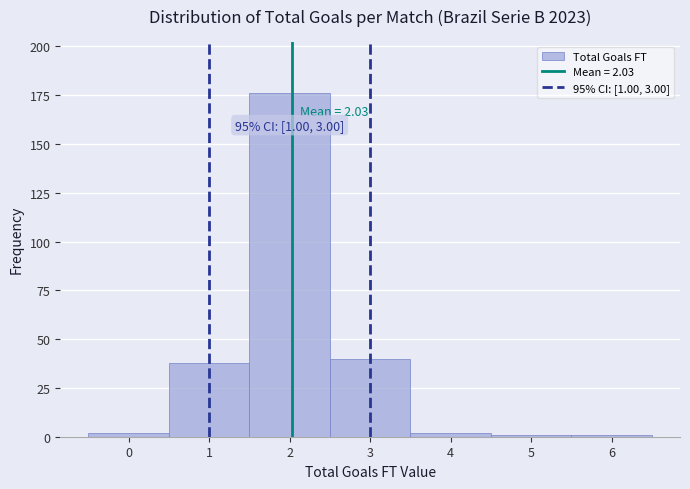

Which range on the x-axis has the tallest bar?

1.5 to 2.5